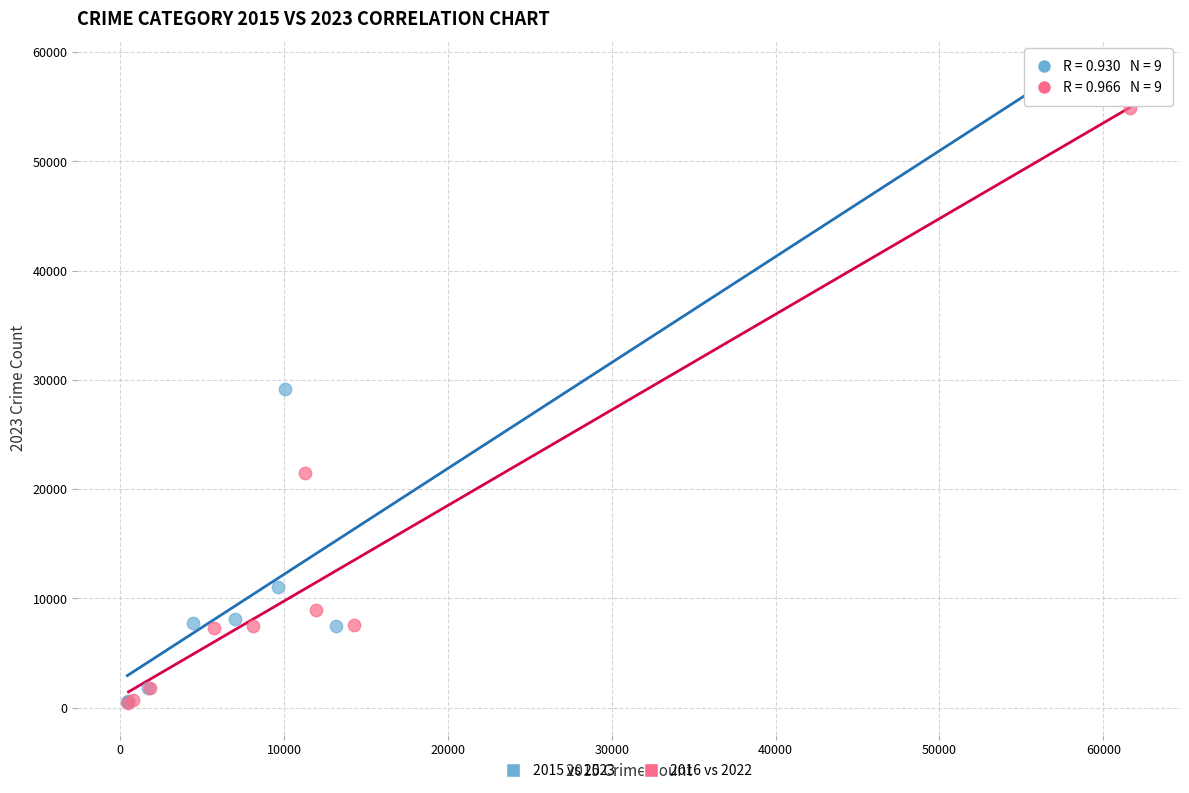

Which series contains the highest Y value?

2015 vs 2023